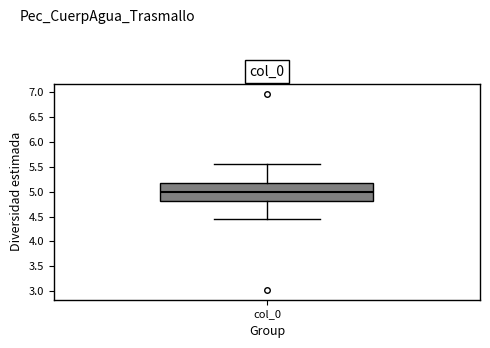

Read this box plot against the y-axis: the position of the median line, the range covered by the box, and the ends of both whiskers. The values are not printed on the chart, so give them approximately, as read against the axis.

median 5.00, box 4.80 to 5.20, whiskers 4.45 to 5.55